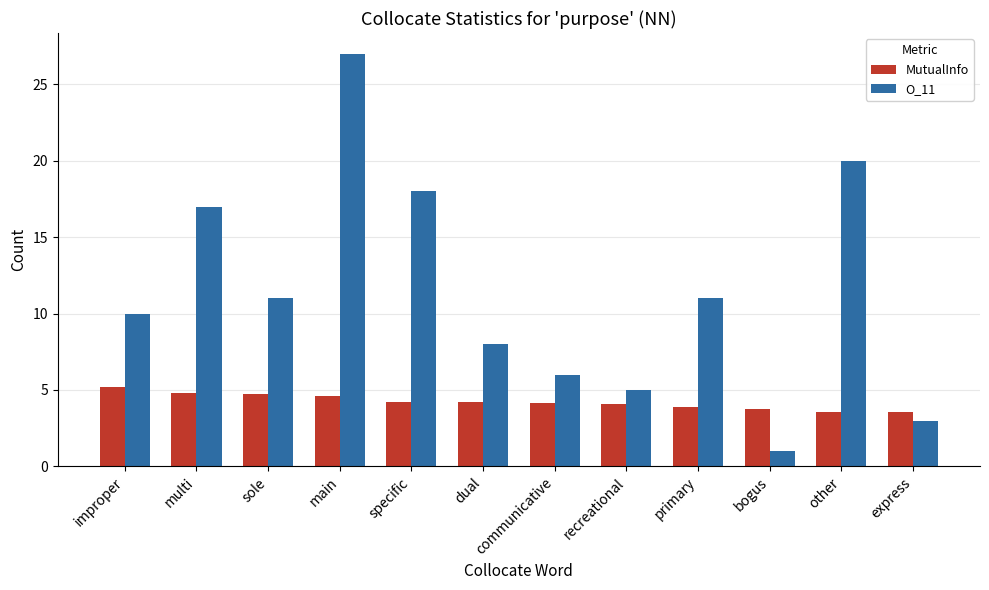

Which series changed the most between sole and dual?

O_11